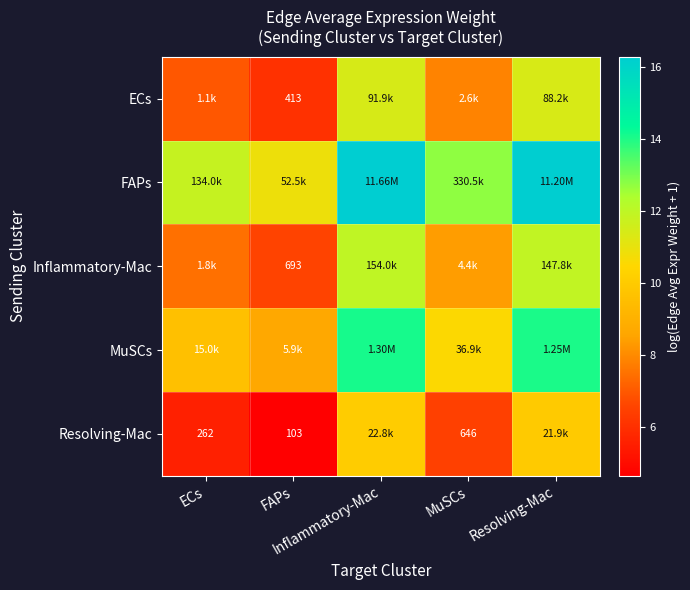

Where is ECs nearest to the value 8?

MuSCs